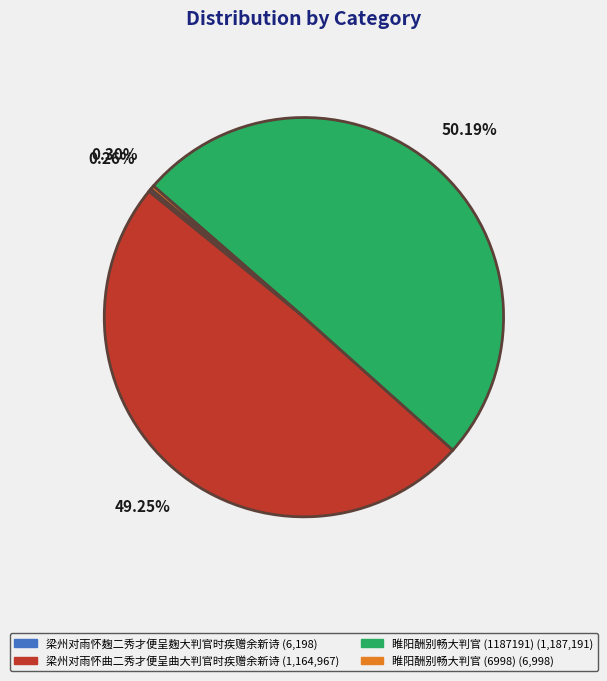

Which category accounts for the majority?

睢阳酬别畅大判官 (1187191)